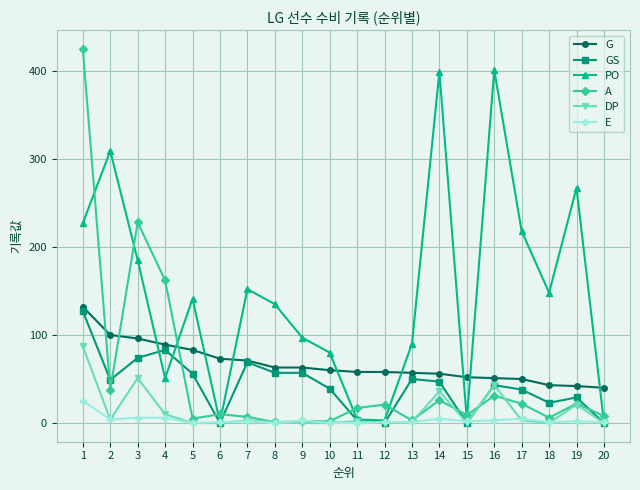

What are all the series names shown in the legend?

G, GS, PO, A, DP, E